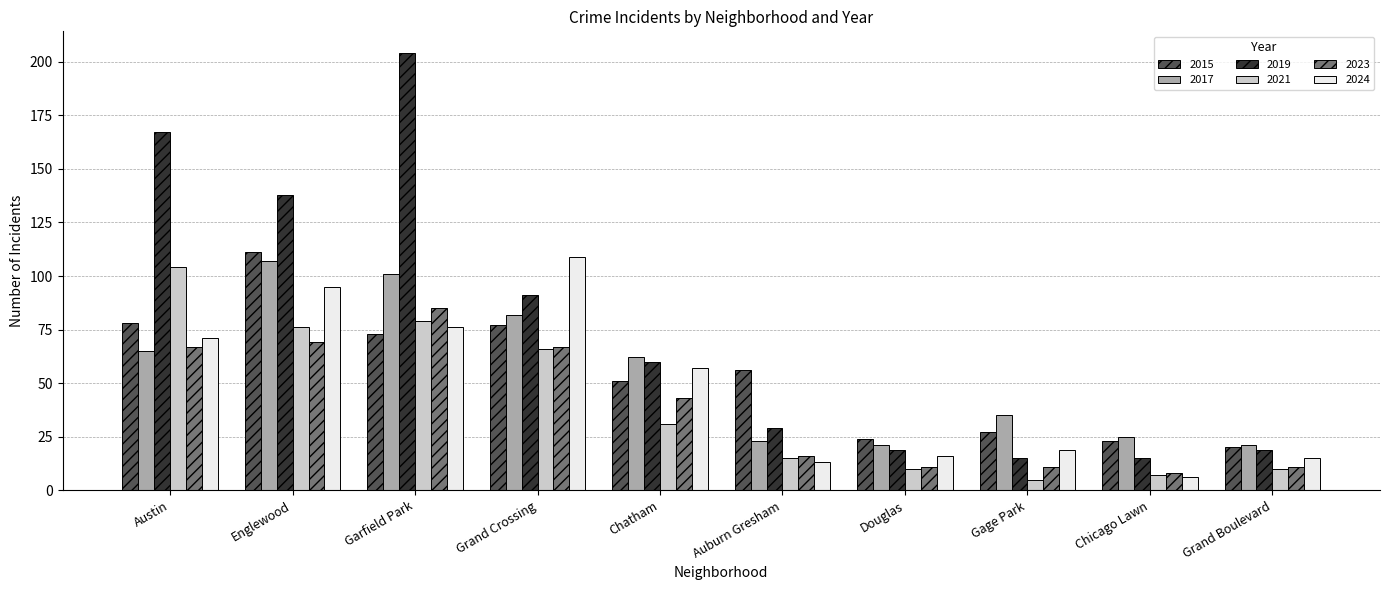

What is the label of the 6th bar from the left?

Auburn Gresham